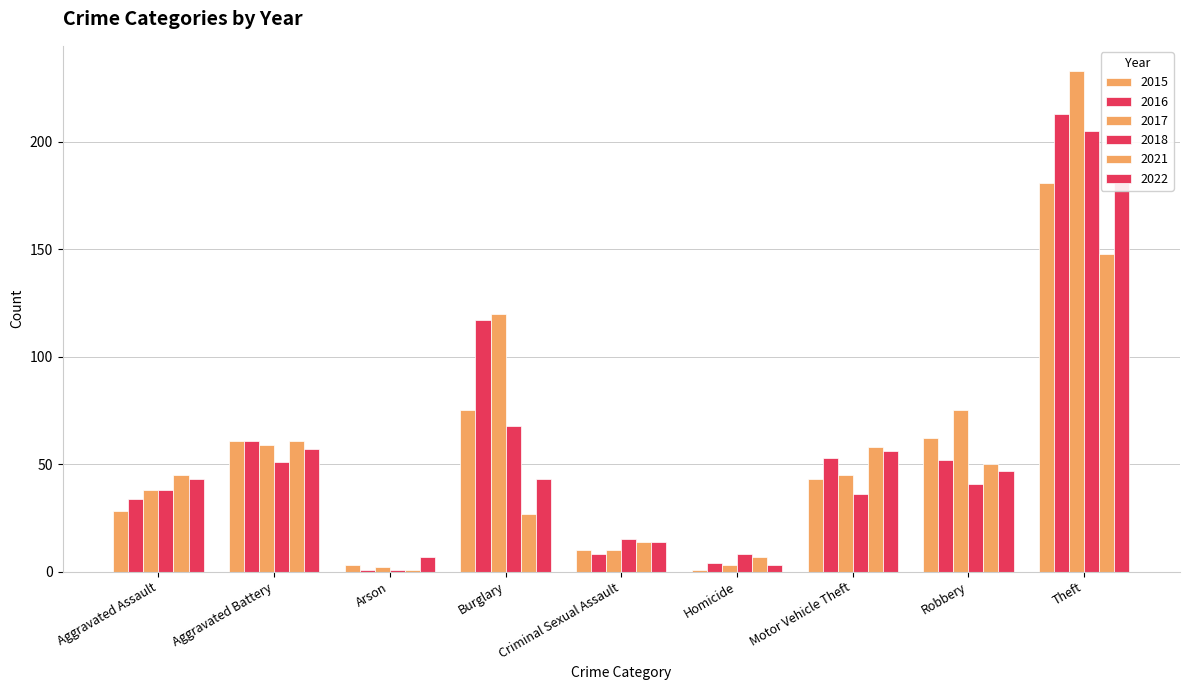

Rank the series by their maximum value, from lowest to highest.

2021, 2015, 2022, 2018, 2016, 2017